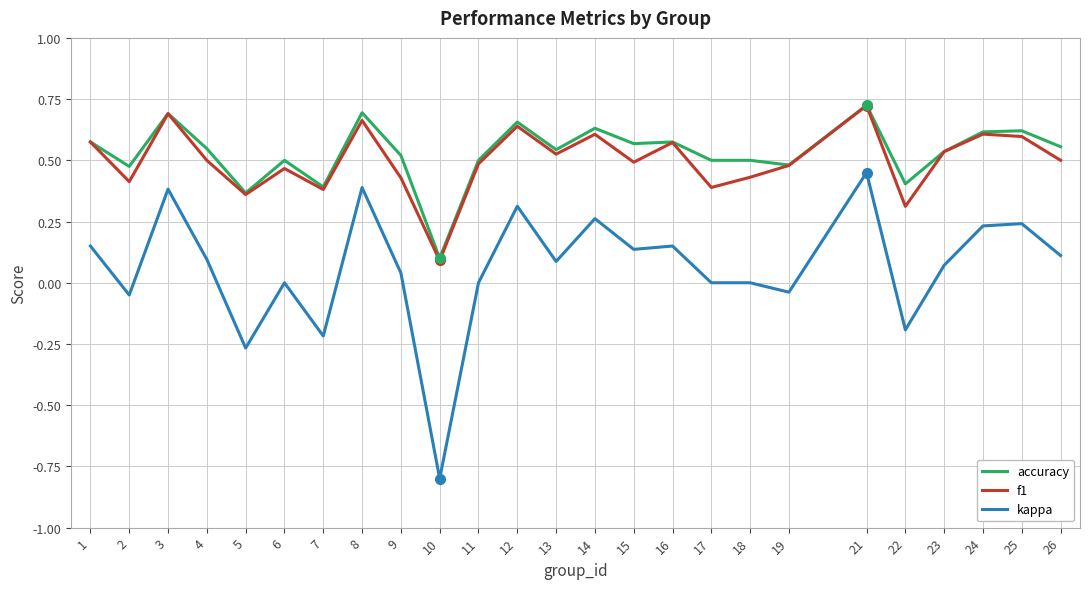

Which label corresponds to the smallest value in the chart?

10